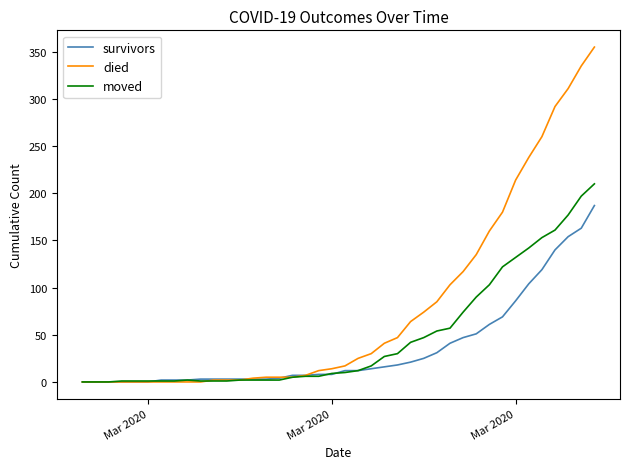

List the series in order of their overall mean, highest first.

died, moved, survivors